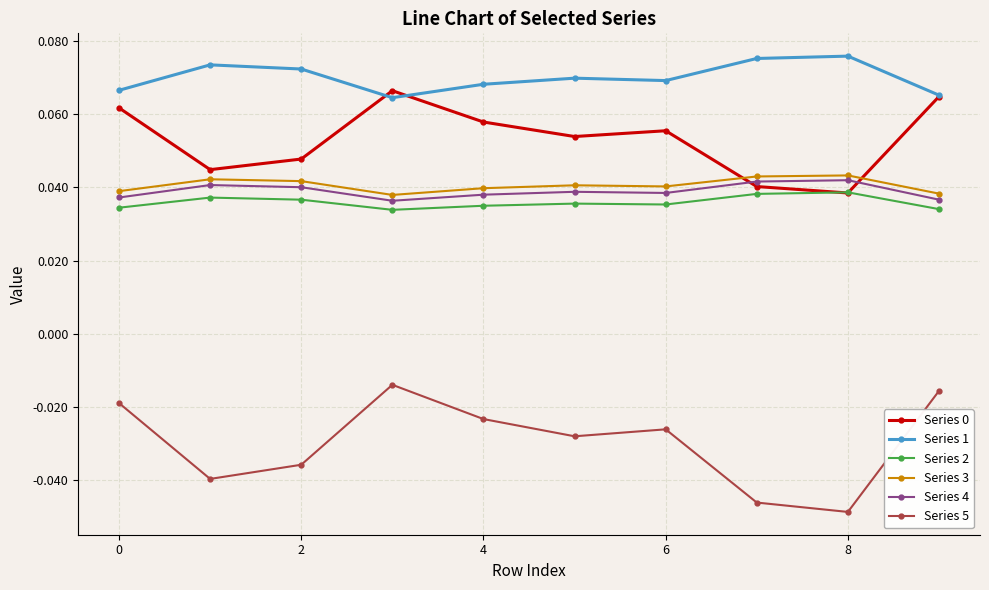

How many Series 1 values are between 0 and 1?

10